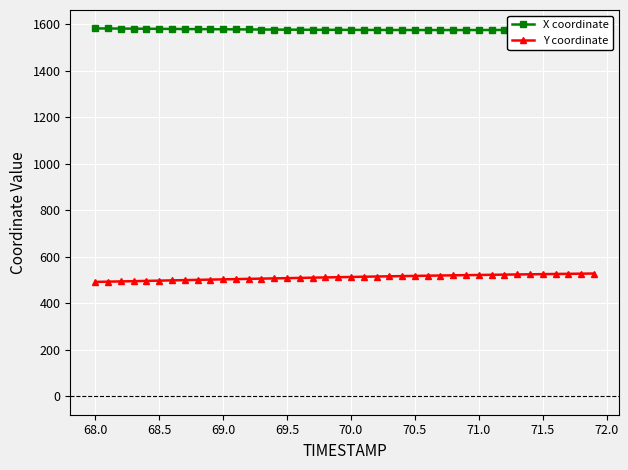

List the series in order of their peak value, lowest first.

Y coordinate, X coordinate